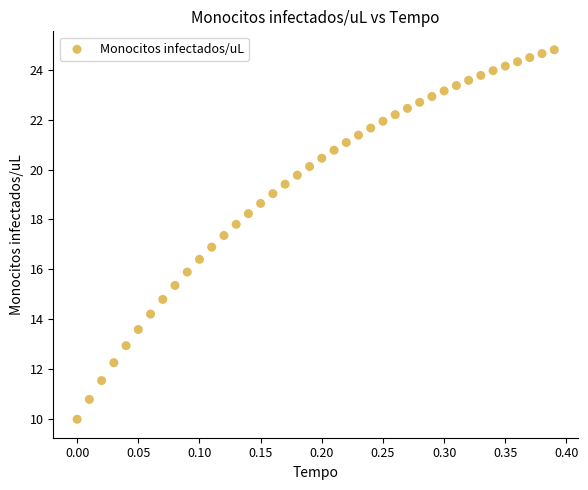

What is the range of Y values (max minus min)?

14.8